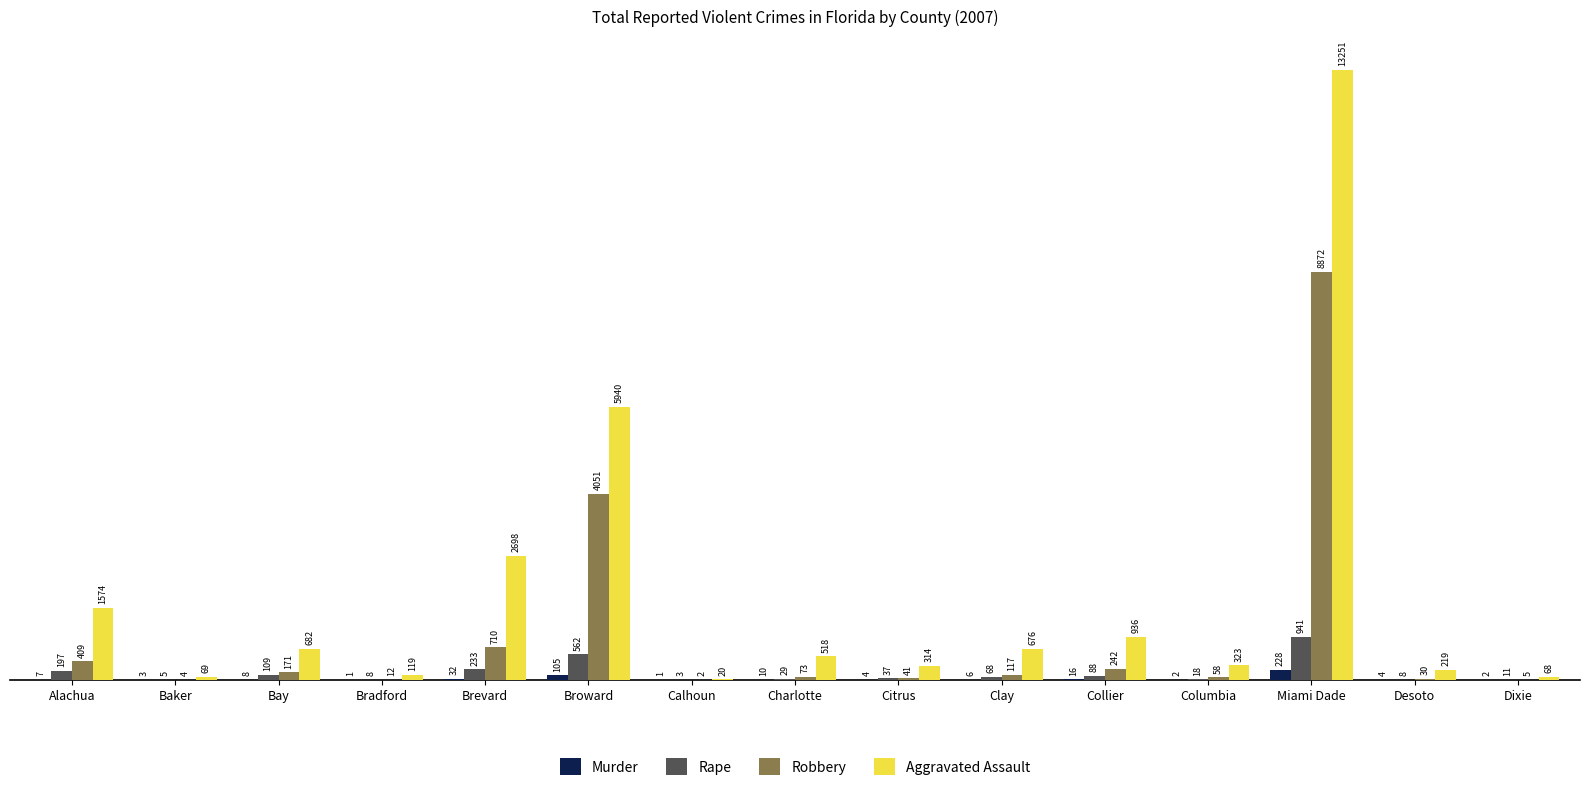

What is the sum of the Murder values at Brevard and Broward?

137